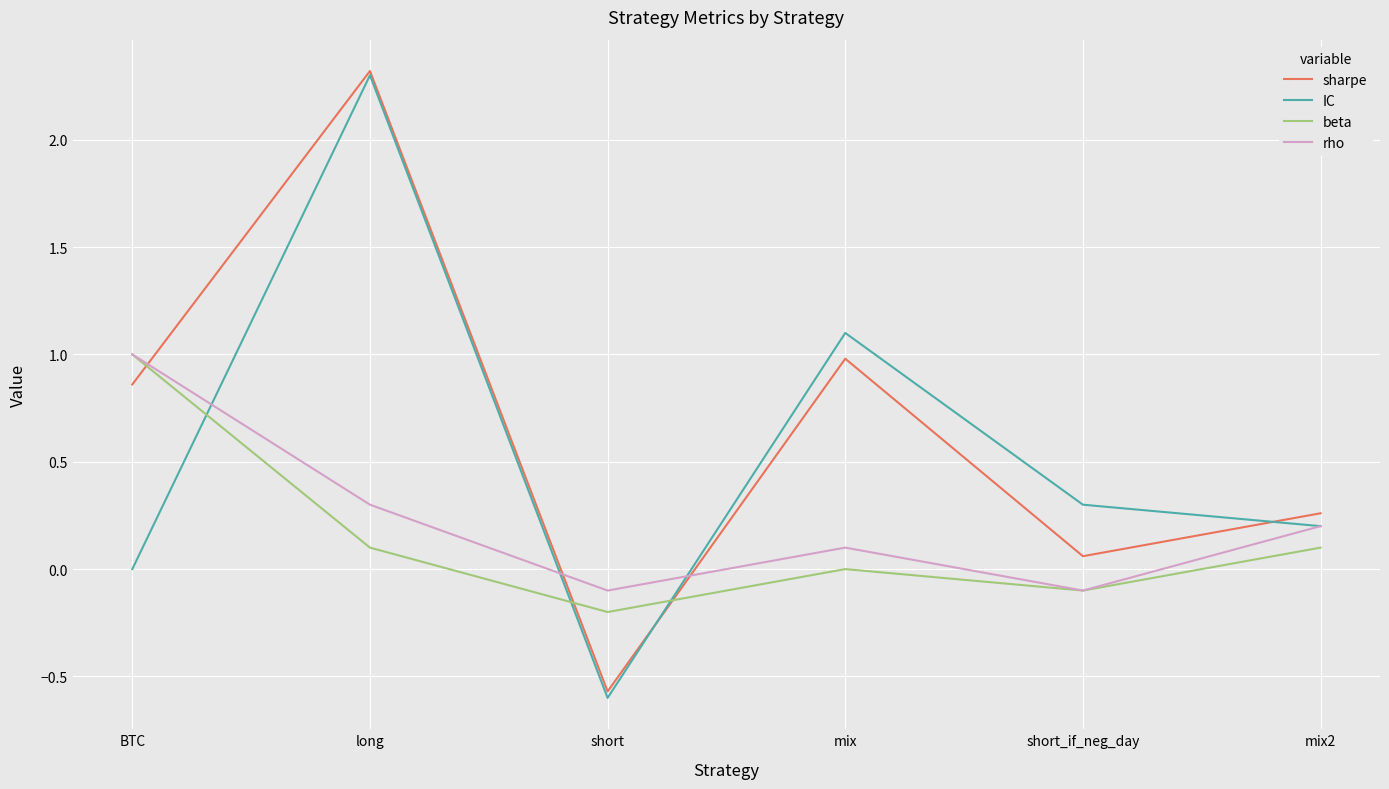

What is the spread (max minus min) of values at short?

0.5